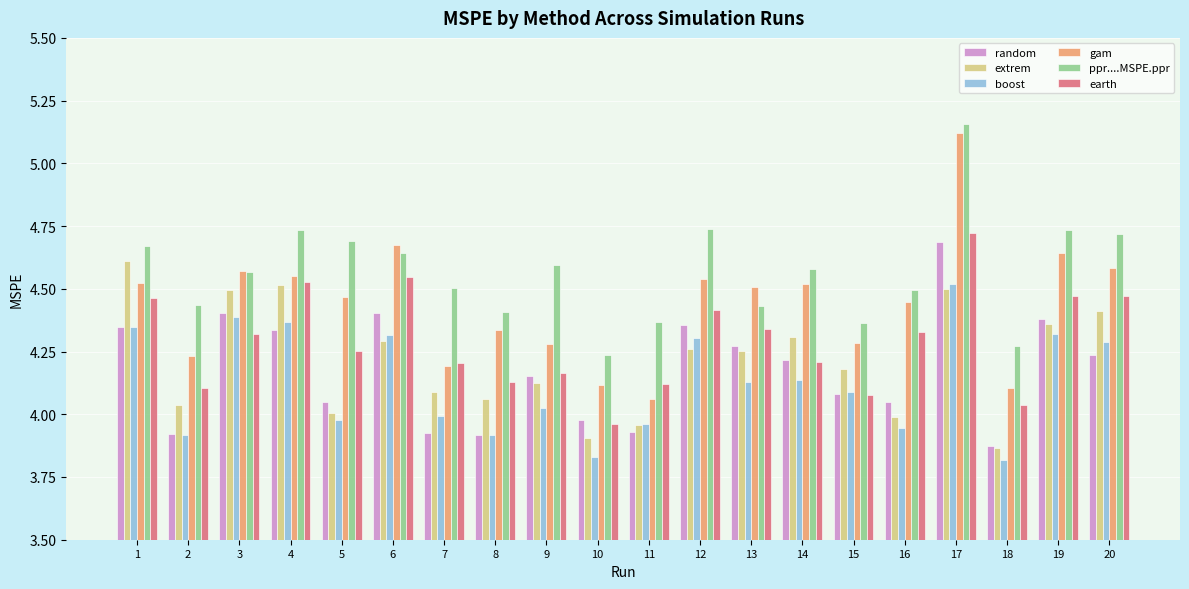

Which series changed the most between 3 and 4?

earth